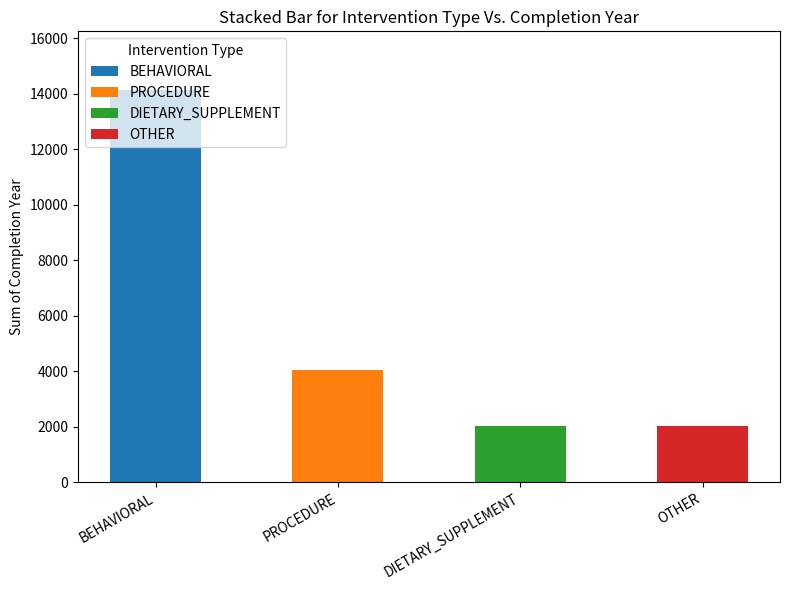

Read the value at PROCEDURE.

2017